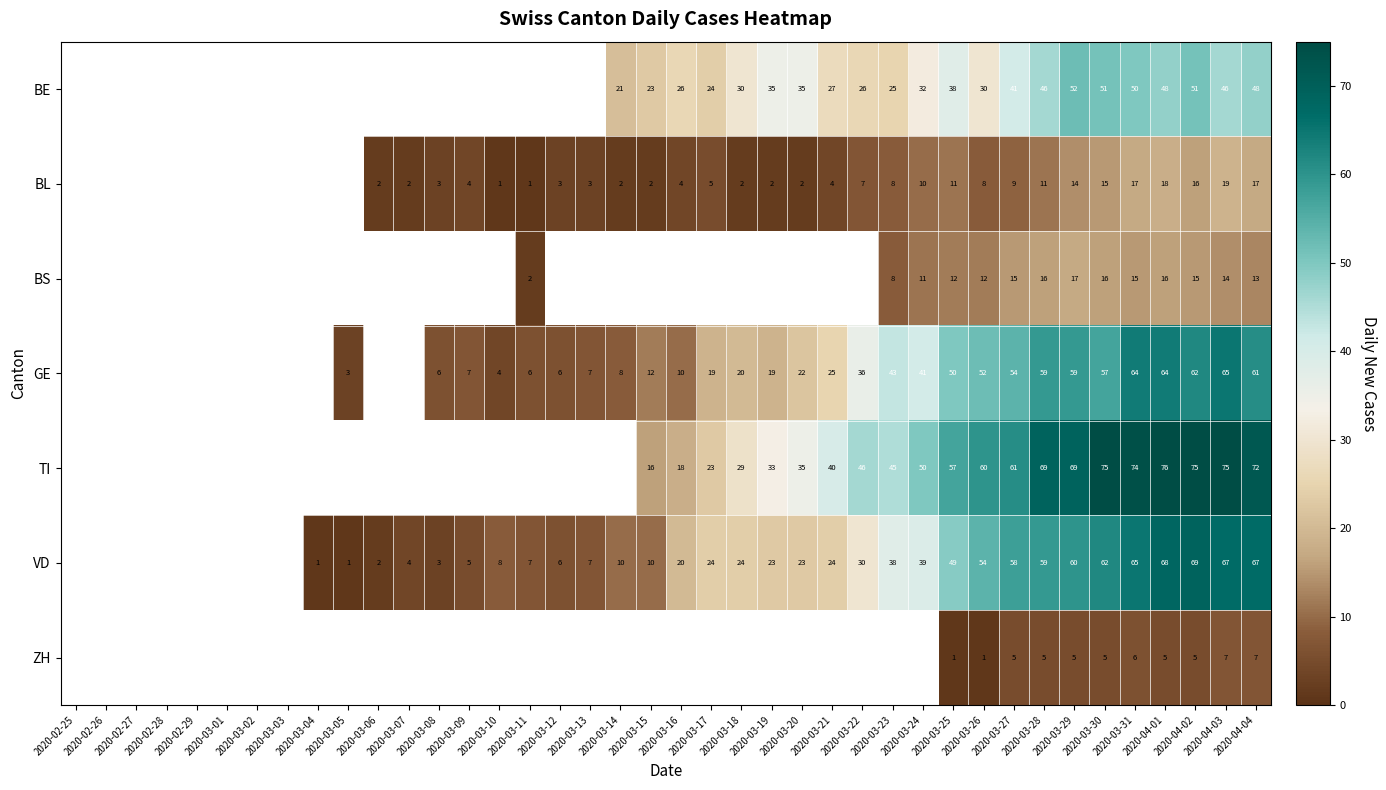

Is it true that BE equals 8 at 2020-03-18?

False